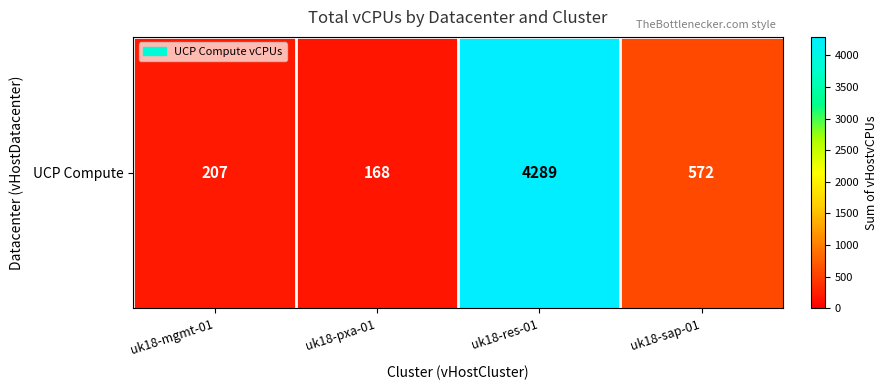

Rank the categories by value from highest to lowest.

uk18-res-01, uk18-sap-01, uk18-mgmt-01, uk18-pxa-01